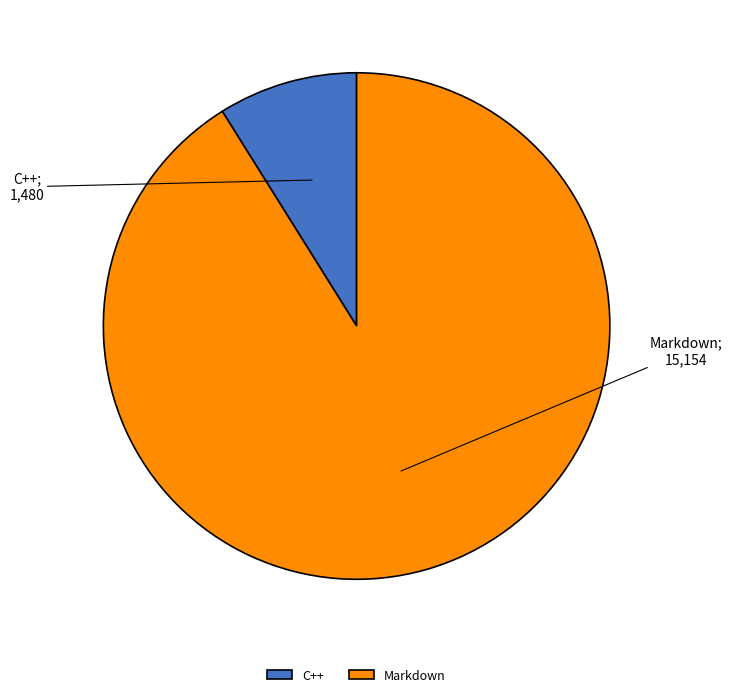

Which category has the biggest portion of the pie?

Markdown